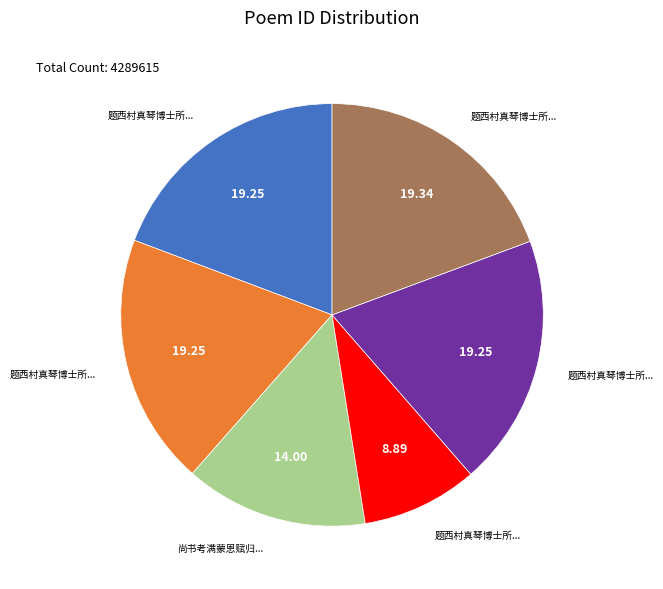

Is there a majority slice in this chart?

No